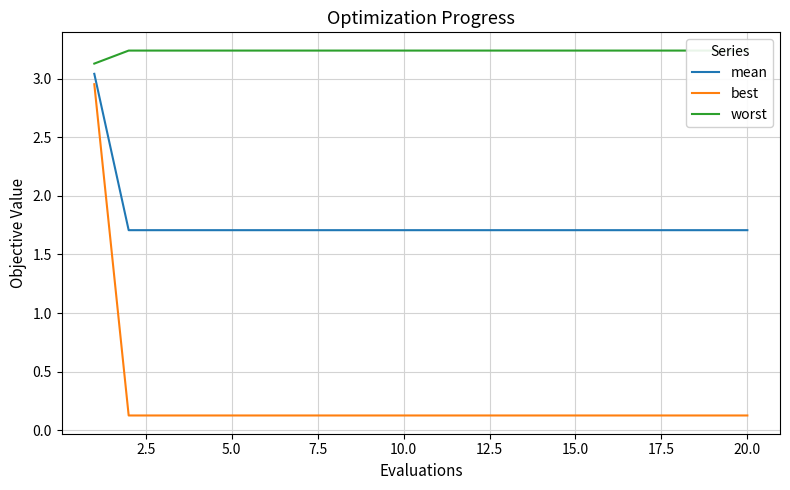

What is the greatest value displayed?

3.2